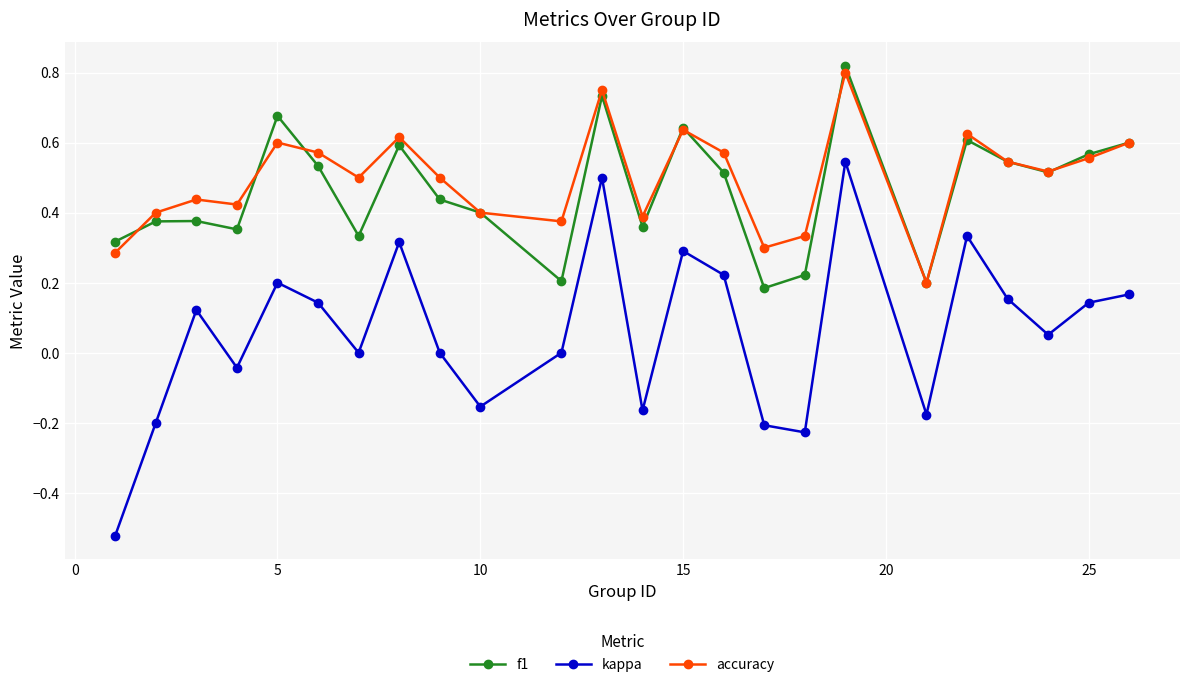

True or false: f1 and kappa cross at least once.

False